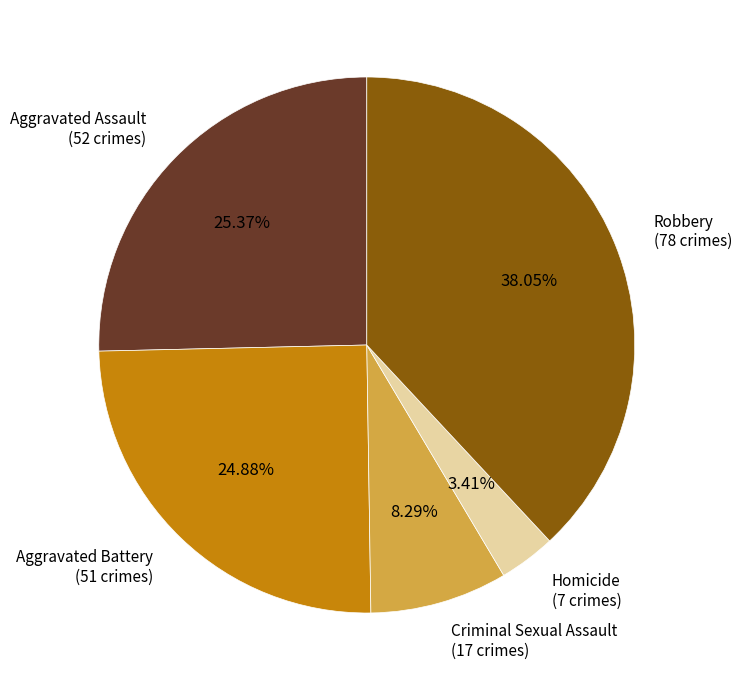

Does any single category account for the majority?

No